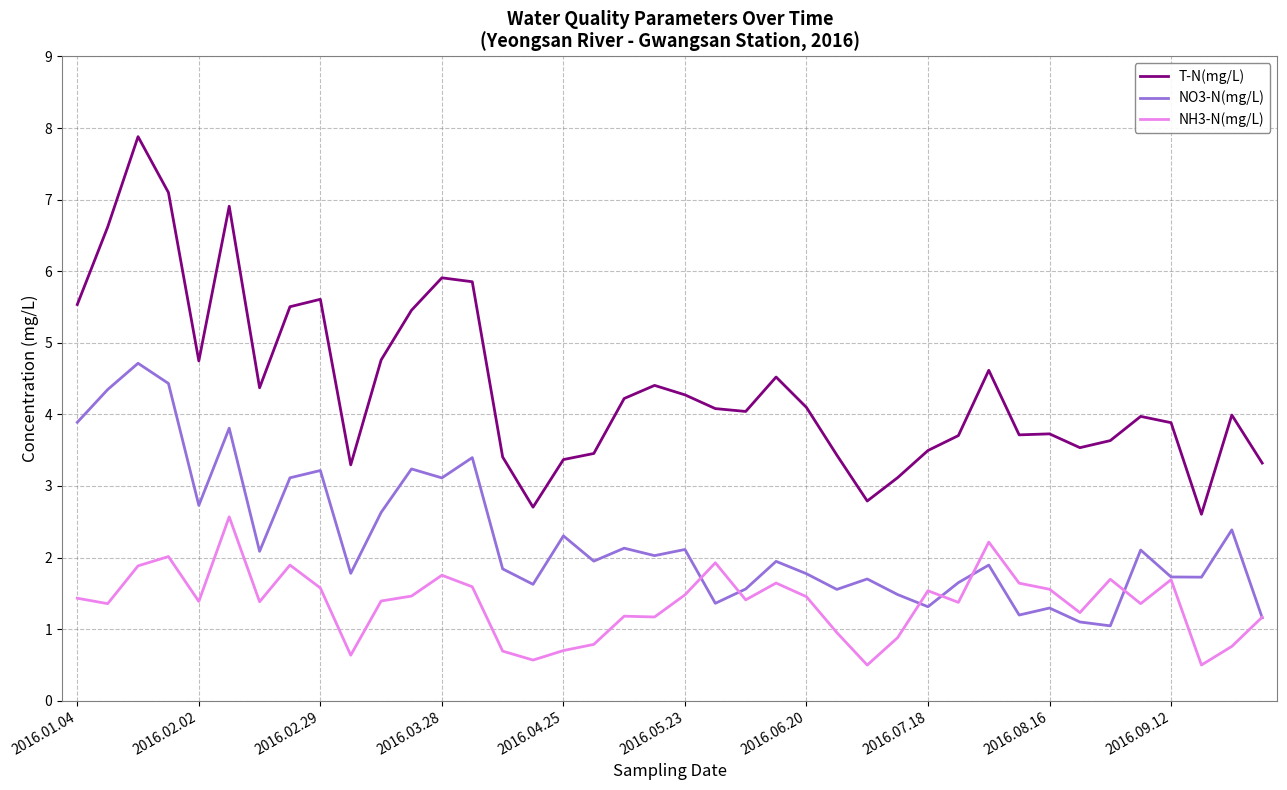

What is the average value of the NO3-N(mg/L) series?

2.3